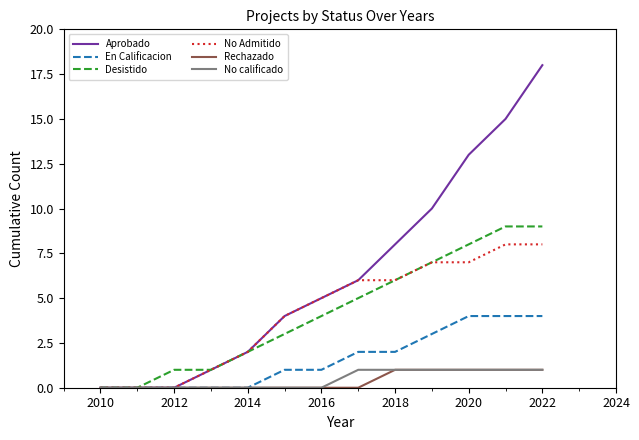

Which series has the largest total across all categories?

Aprobado